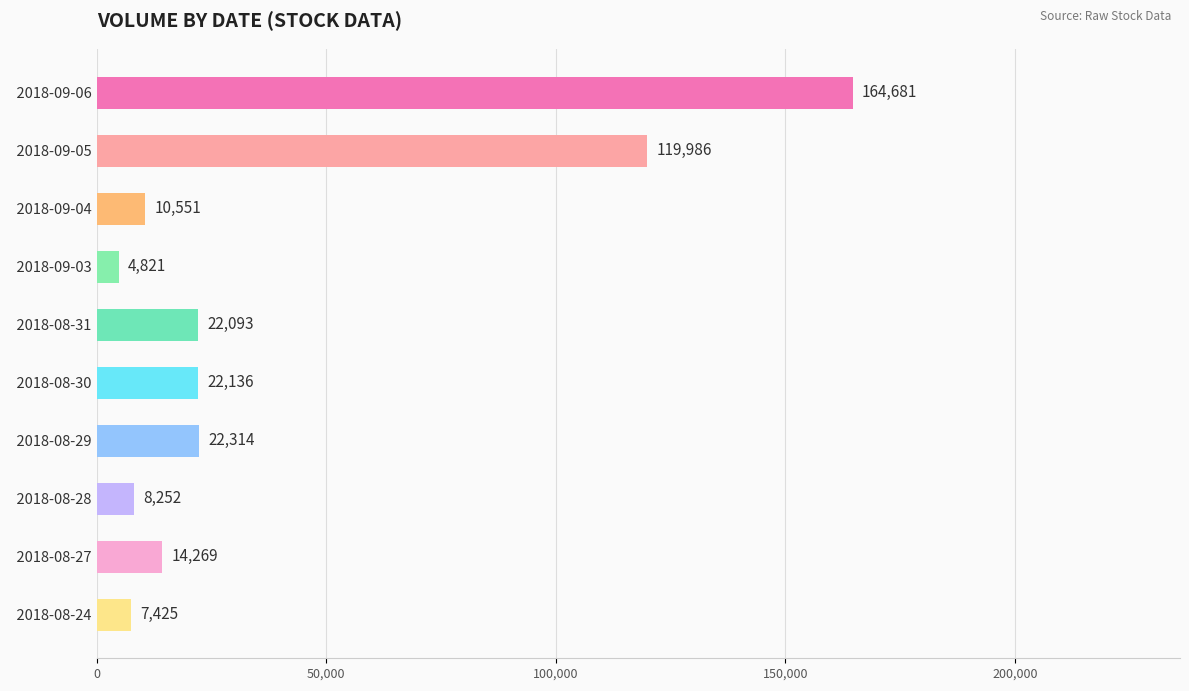

Is it true that the value at   2018-08-31 is 22093?

True